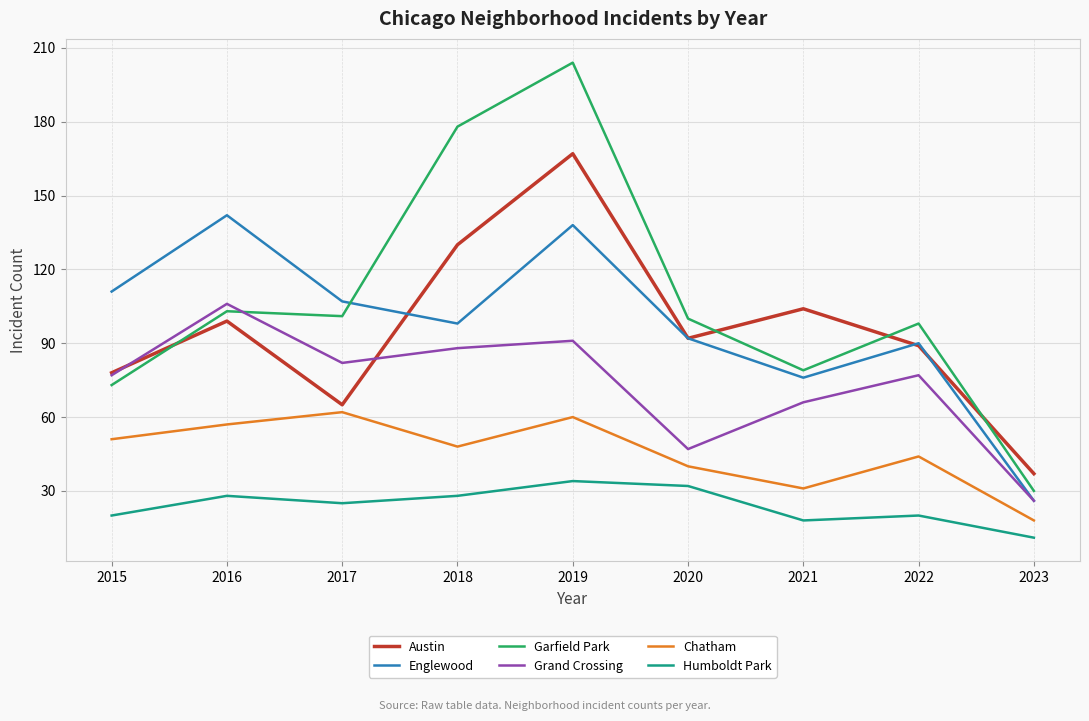

What is the sum of the Garfield Park values at 2019 and 2016?

307